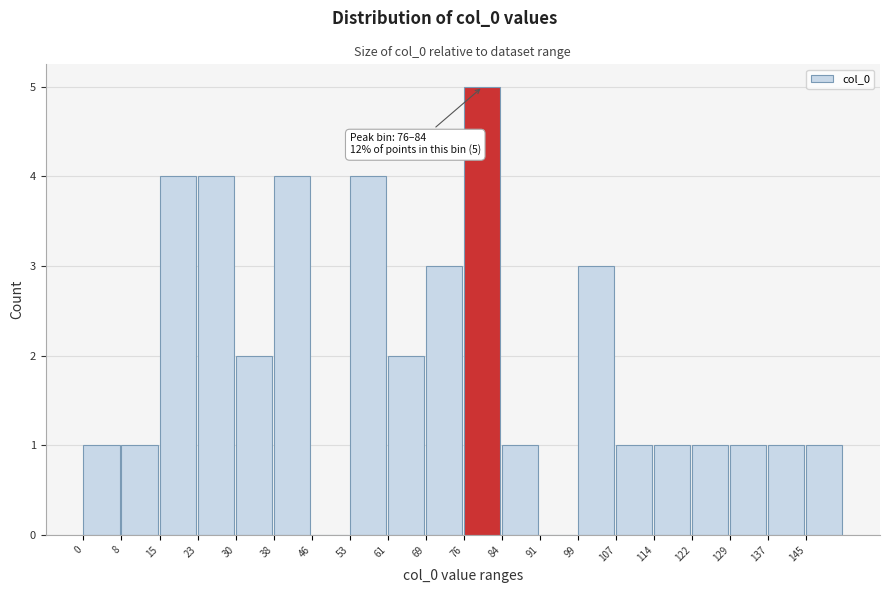

Reading left to right, extract all data points from this chart.

0=1	8=1	15=4	23=4	30=2	38=4	46=0	53=4	61=2	69=3	76=5	84=1	91=0	99=3	107=1	114=1	122=1	129=1	137=1	145=1